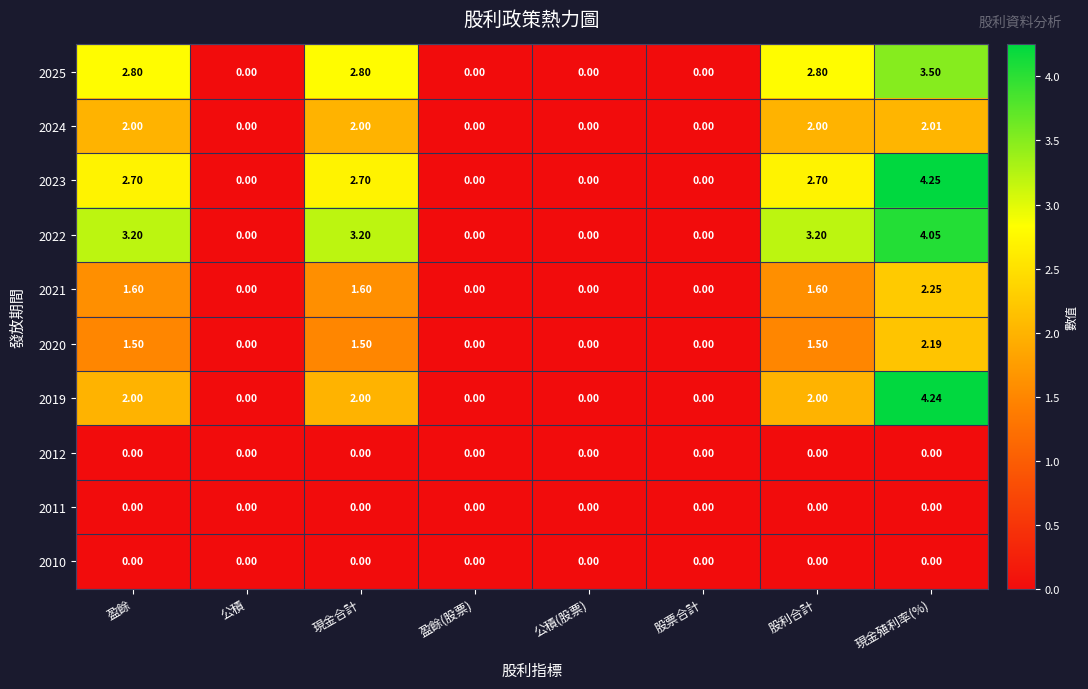

Is the value of 2020 at 現金合計 greater than the value of 2022 at 現金合計?

No